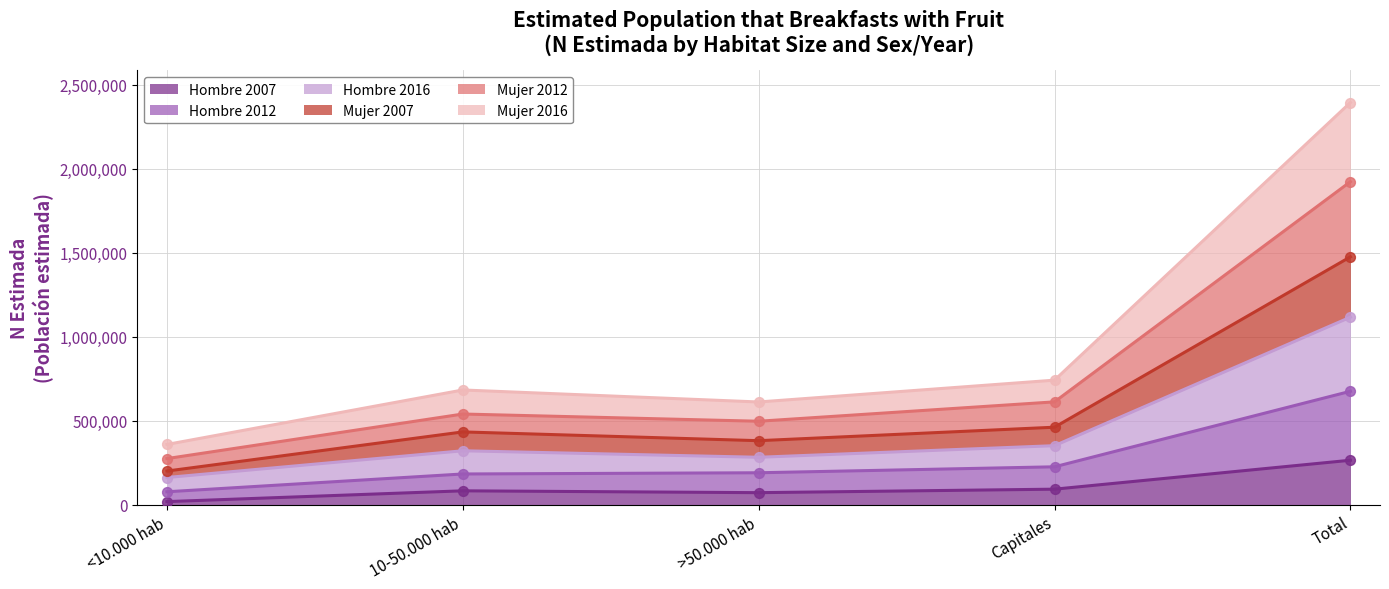

The Hombre 2007 series shows 92324 at Capitales. True or false?

True